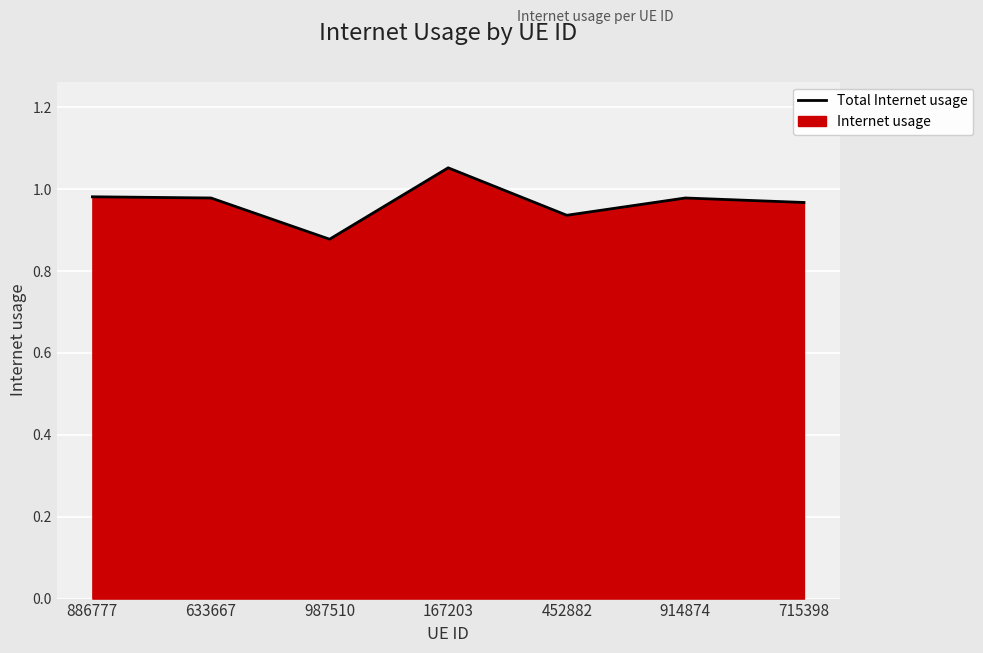

What is the difference between the values at 987510 and 167203?

0.2